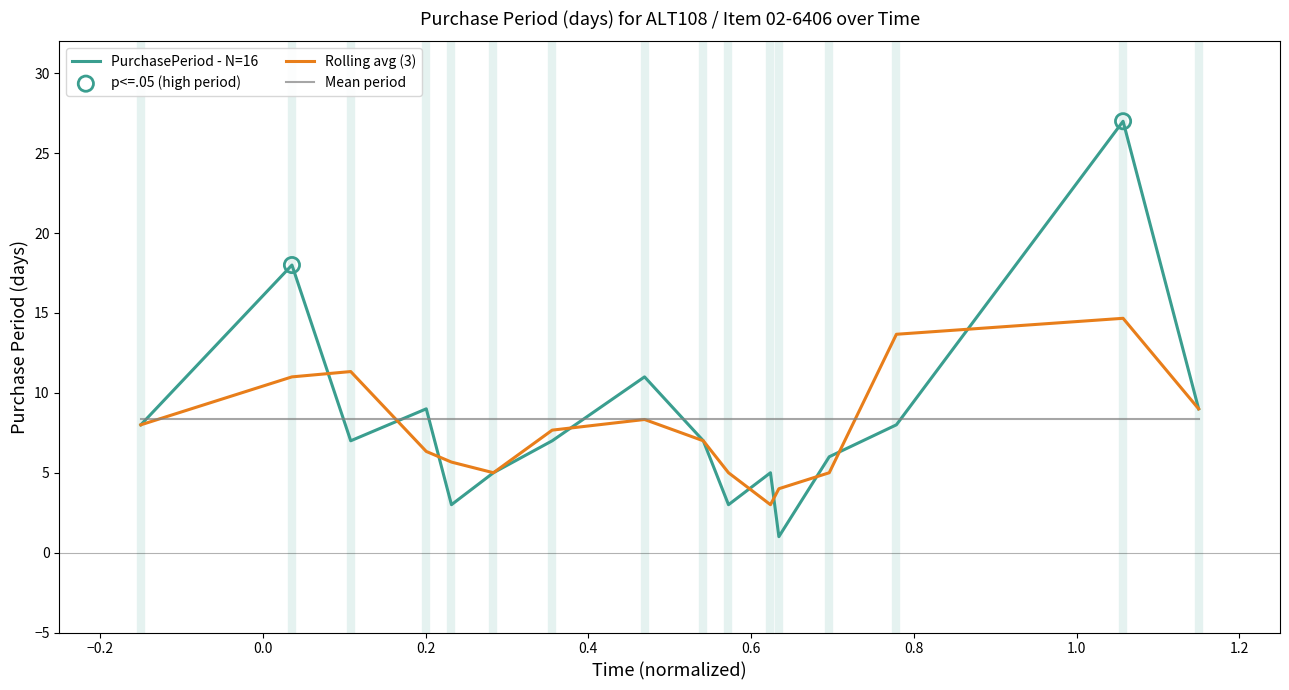

Which series has the largest range (max minus min)?

PurchasePeriod - N=16